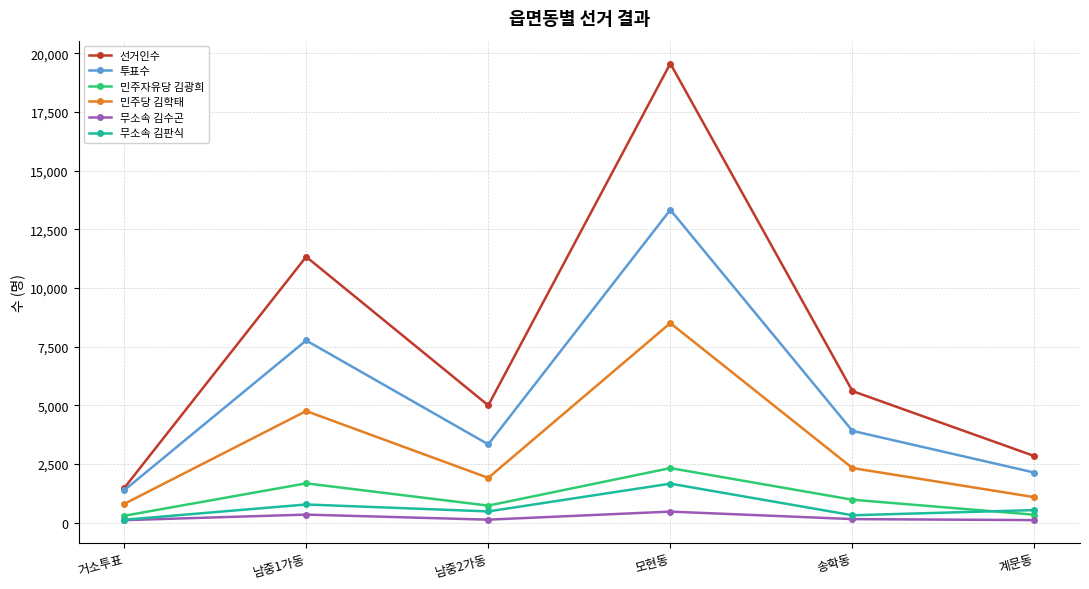

What is the value of the 민주당 김학태 point at the 4th from the left?

8507